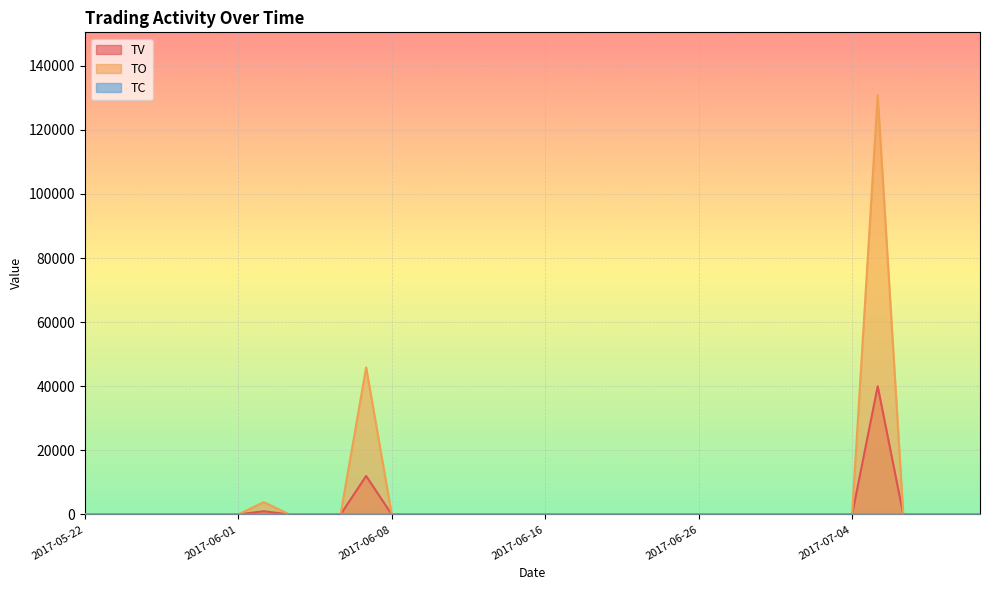

Which category has the lowest value in the TO series?

2017-05-22